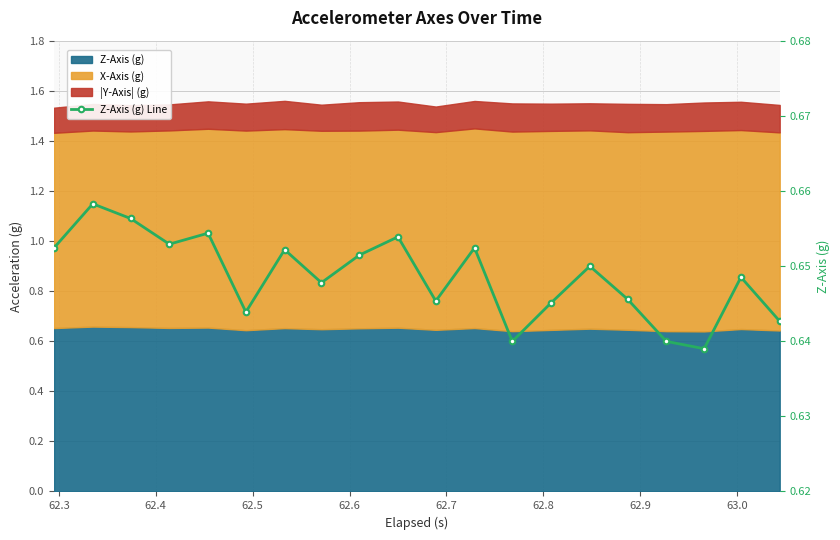

Which label corresponds to the largest value in the chart?

62.3